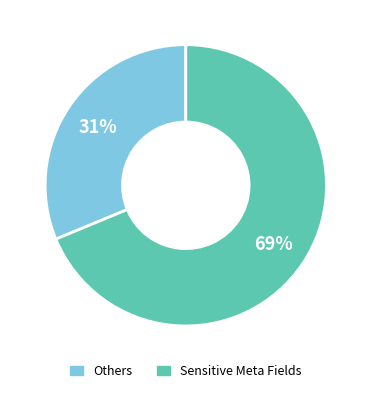

Is there any slice that represents more than half of the pie?

Yes